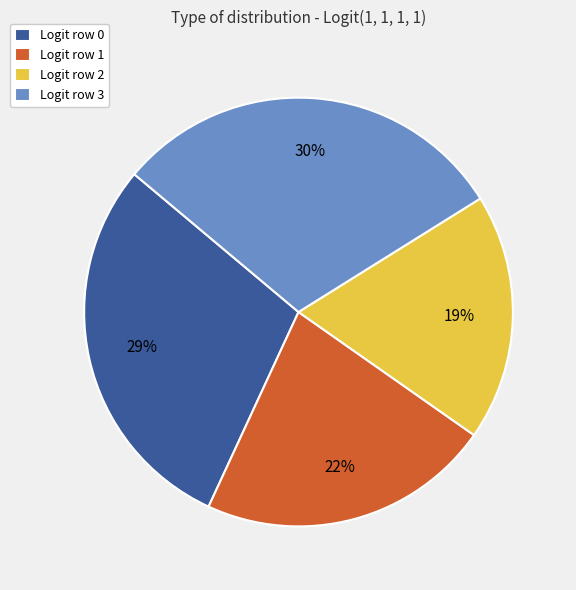

Which slice is the smallest?

Logit row 2